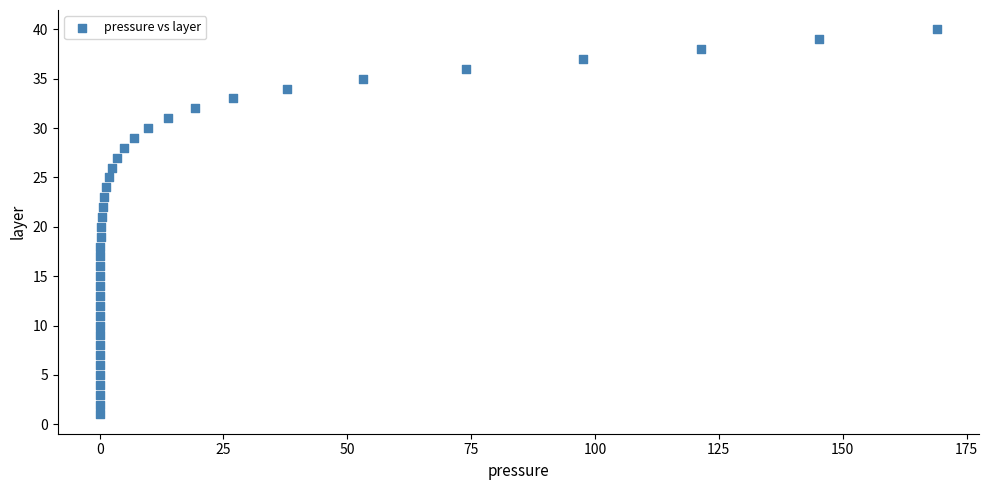

What is the range of Y values (max minus min)?

39